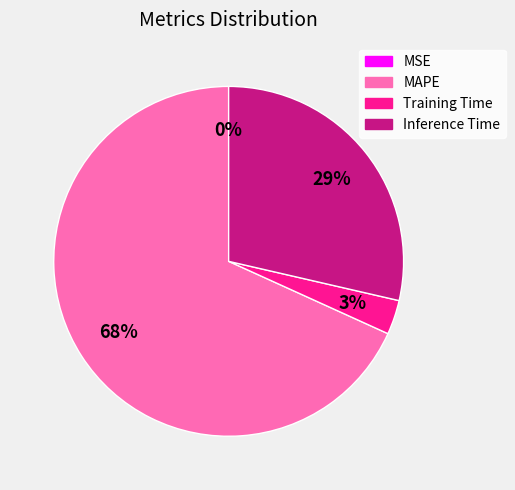

The MAPE slice represents 60% of the pie. True or false?

False